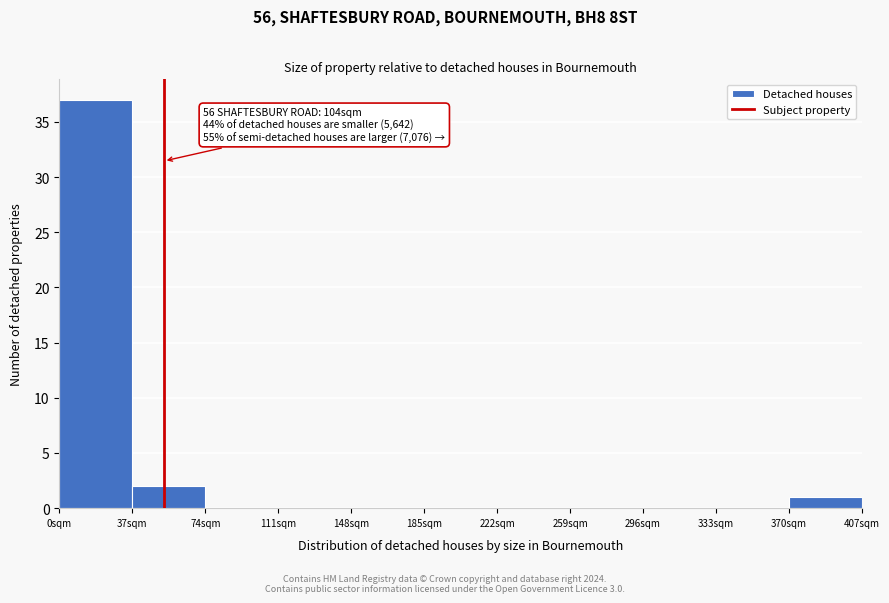

Which range on the x-axis has the tallest bar?

0 to 37